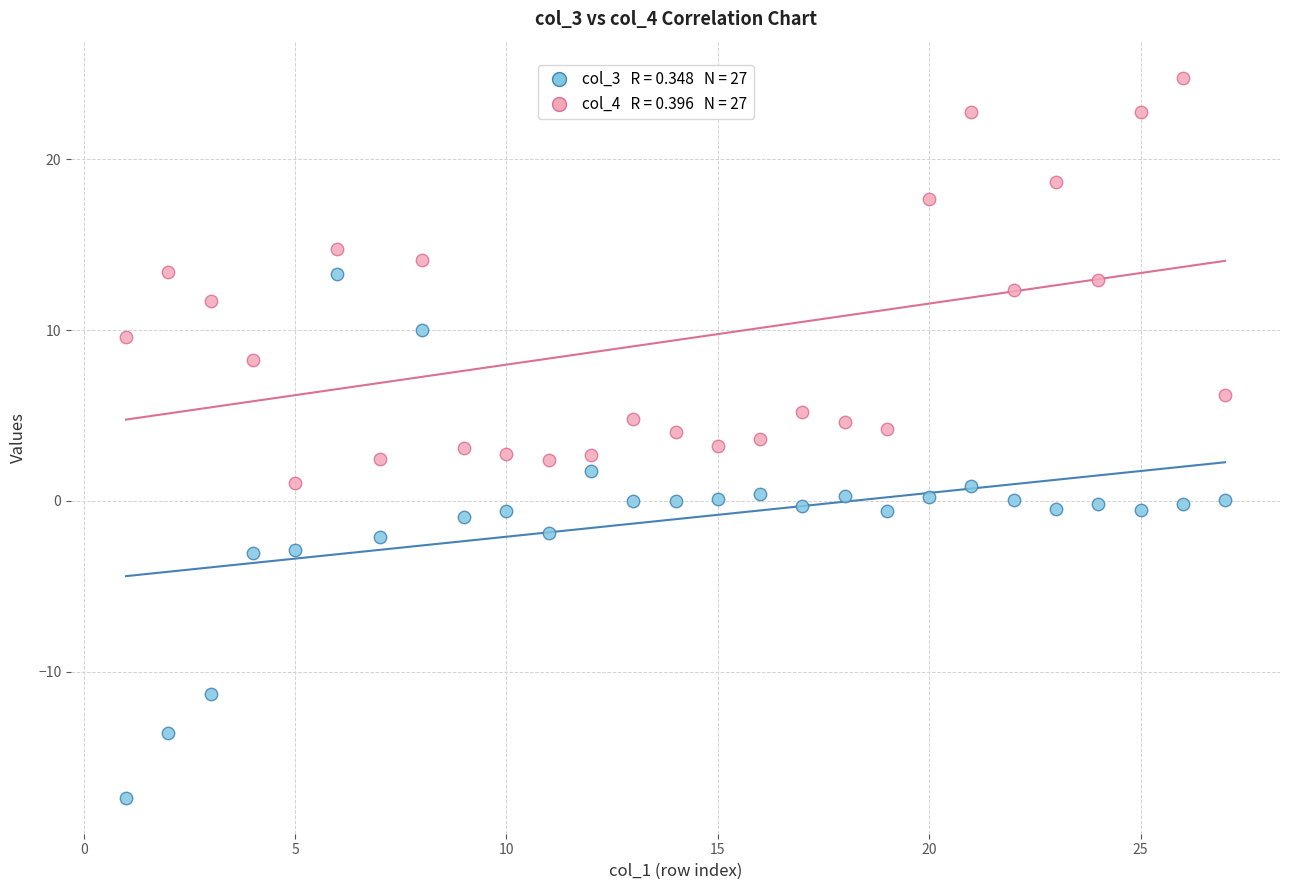

Across all data points, what is the range of X values (max minus min)?

26.0